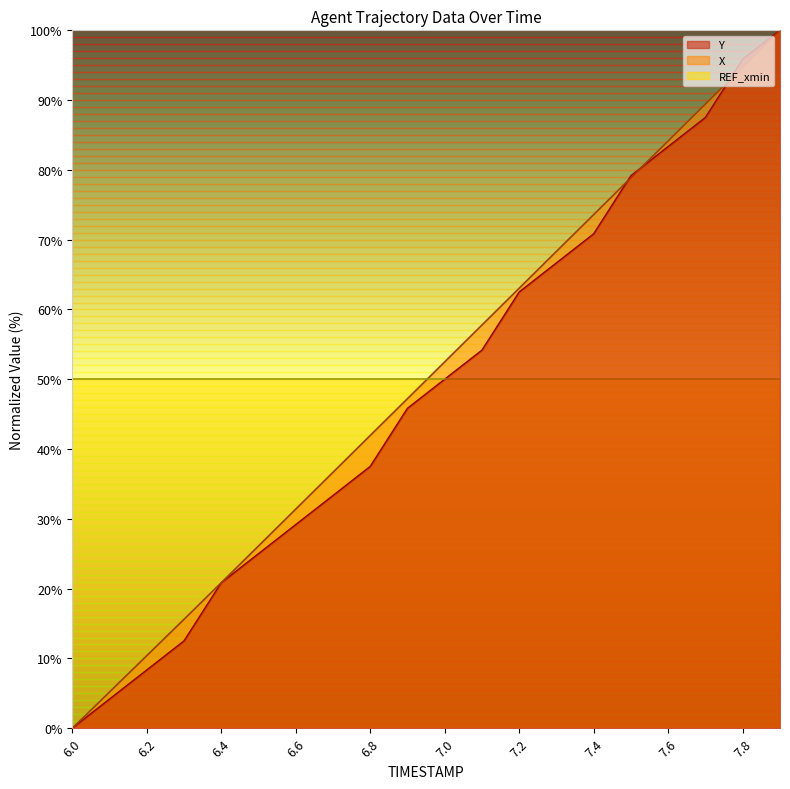

Is it true that X equals 5.2 at 6.1?

True